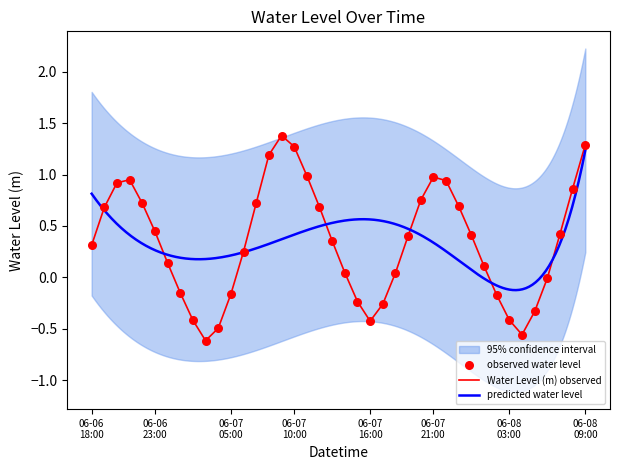

What is the change in value from 2023-06-07 03:00 to 2023-06-07 14:00?

+0.7